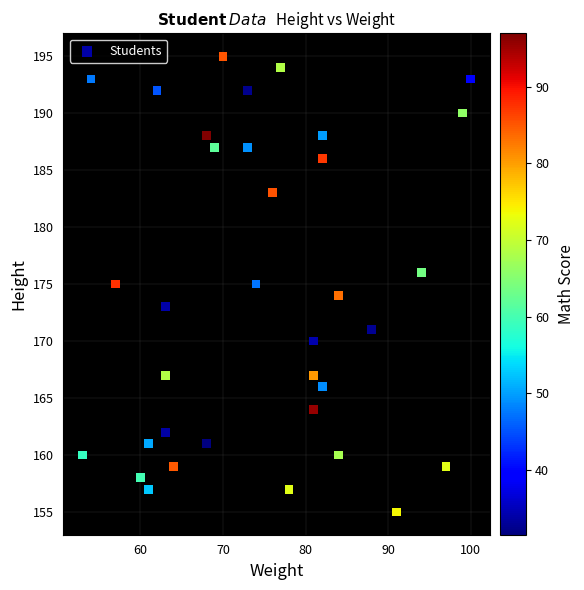

What is the range of Y values (max minus min)?

40